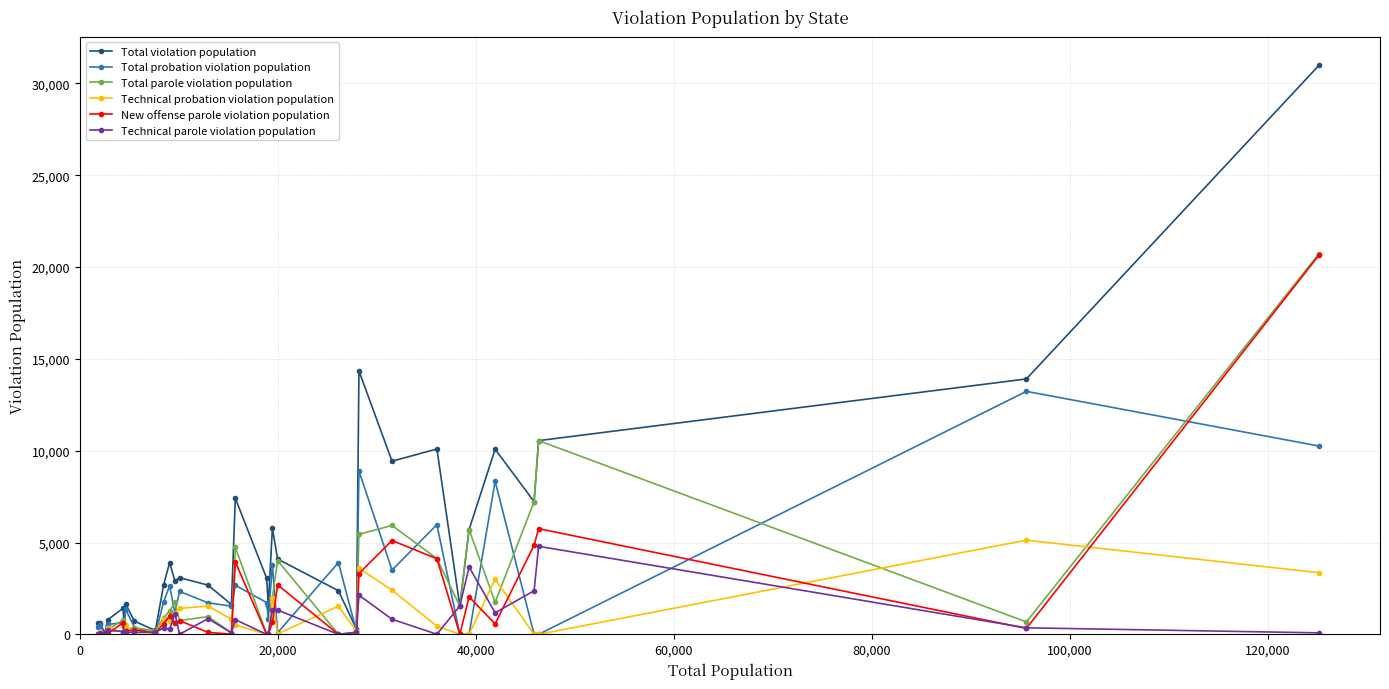

Which series has the widest spread of values?

Total violation population